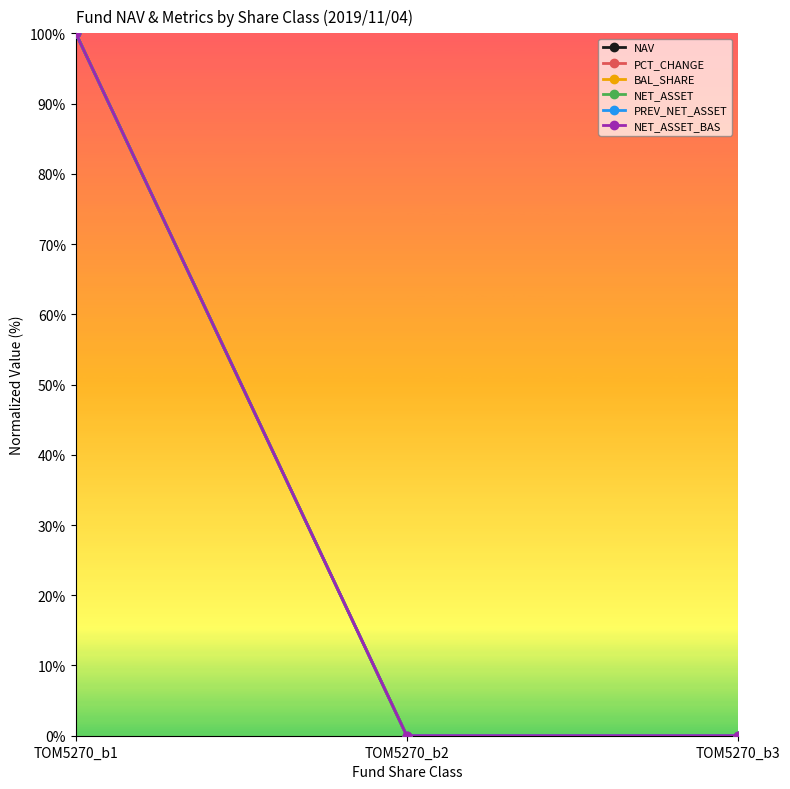

Is the value of BAL_SHARE at TOM5270_b3 greater than the value of PREV_NET_ASSET at TOM5270_b1?

No